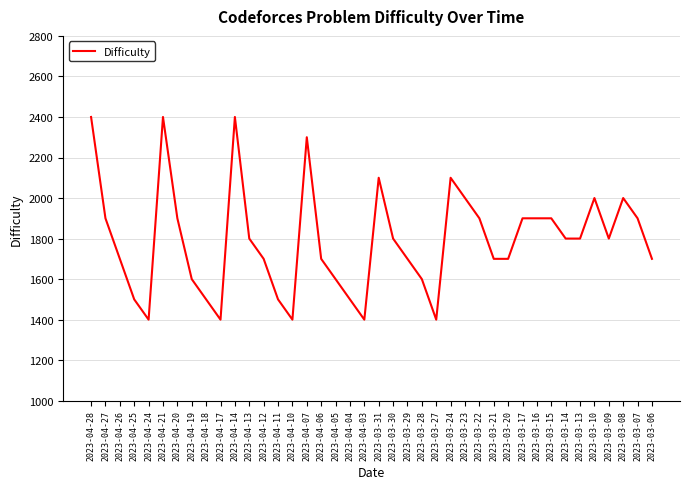

Between 2023-03-15 and 2023-04-04, which is larger?

2023-03-15